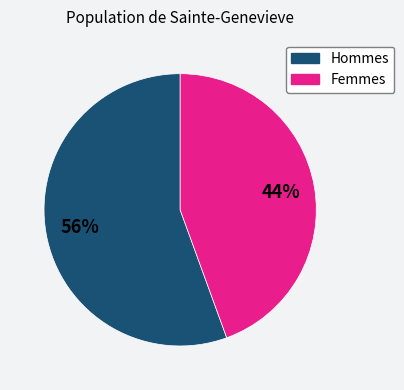

Is there a majority slice in this chart?

Yes